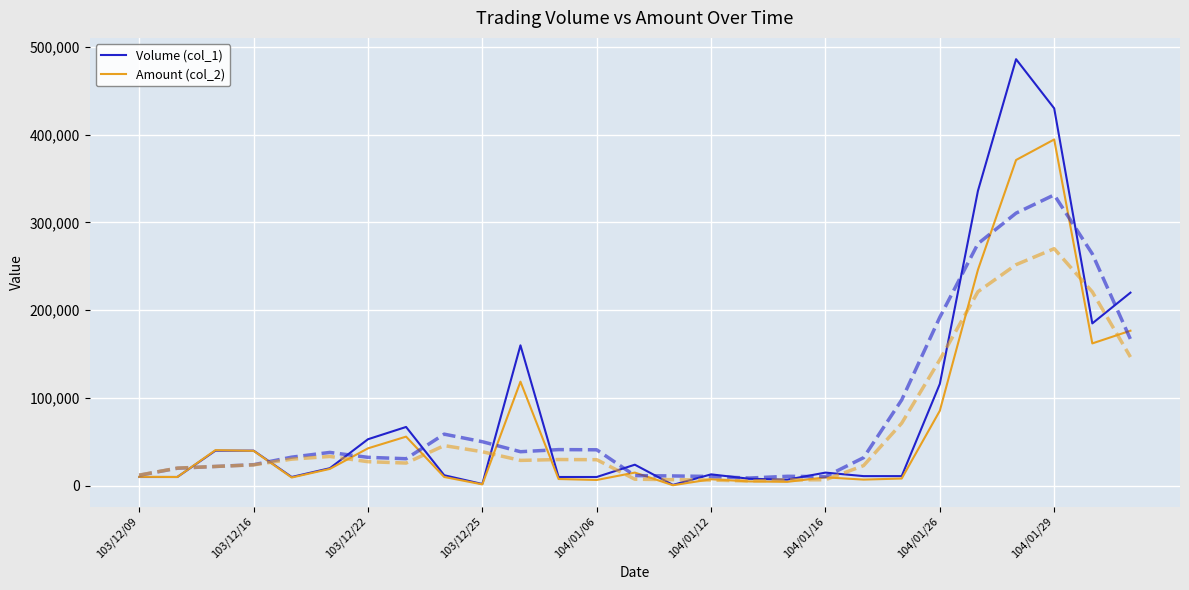

What is the difference between the maximum and minimum values in the Amount (col_2) series?

393920